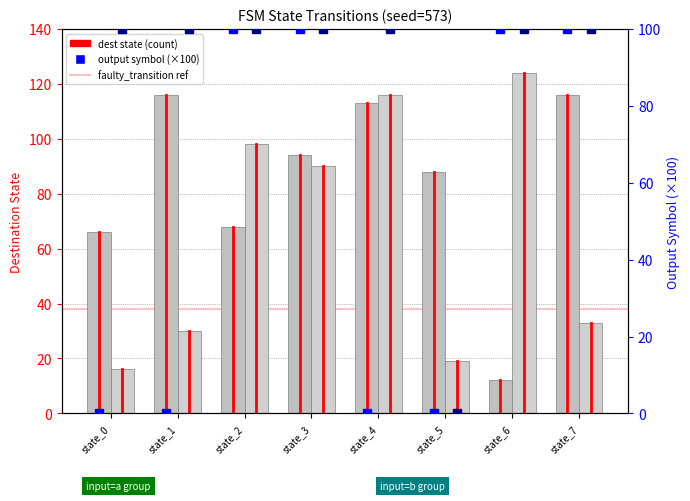

How many values in the dest_a series are below 94?

4